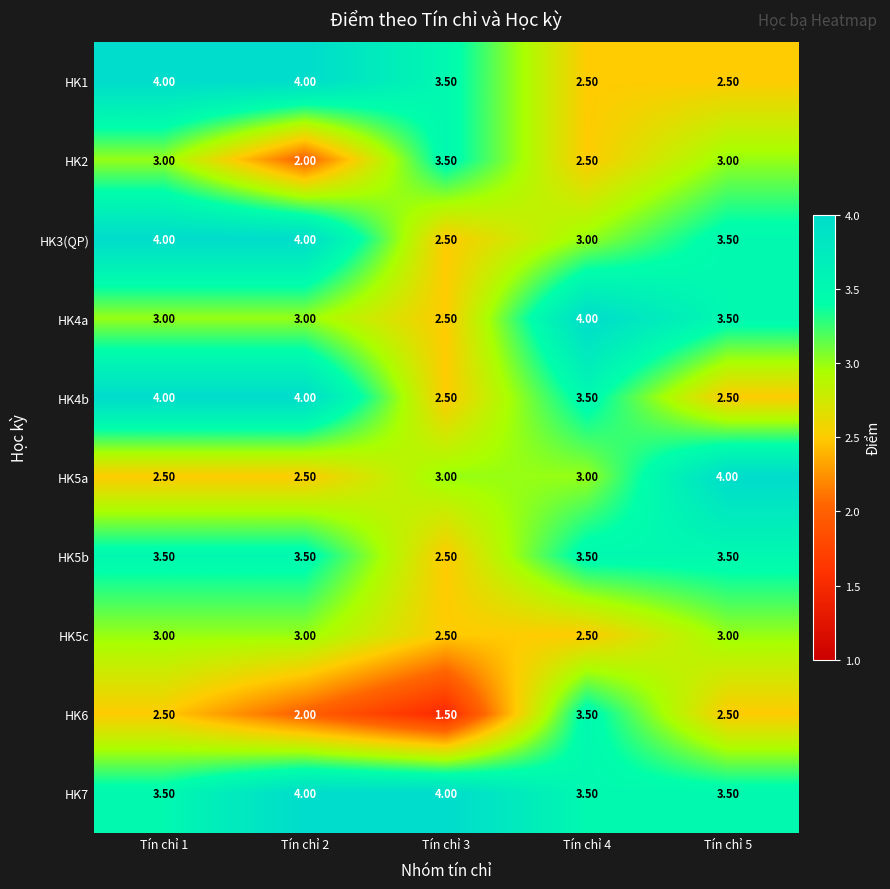

Which series has the largest range (max minus min)?

HK6